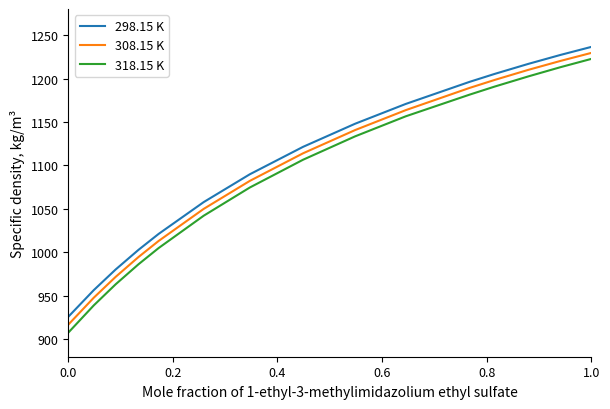

True or false: 308.15 K and 298.15 K intersect in this chart.

False